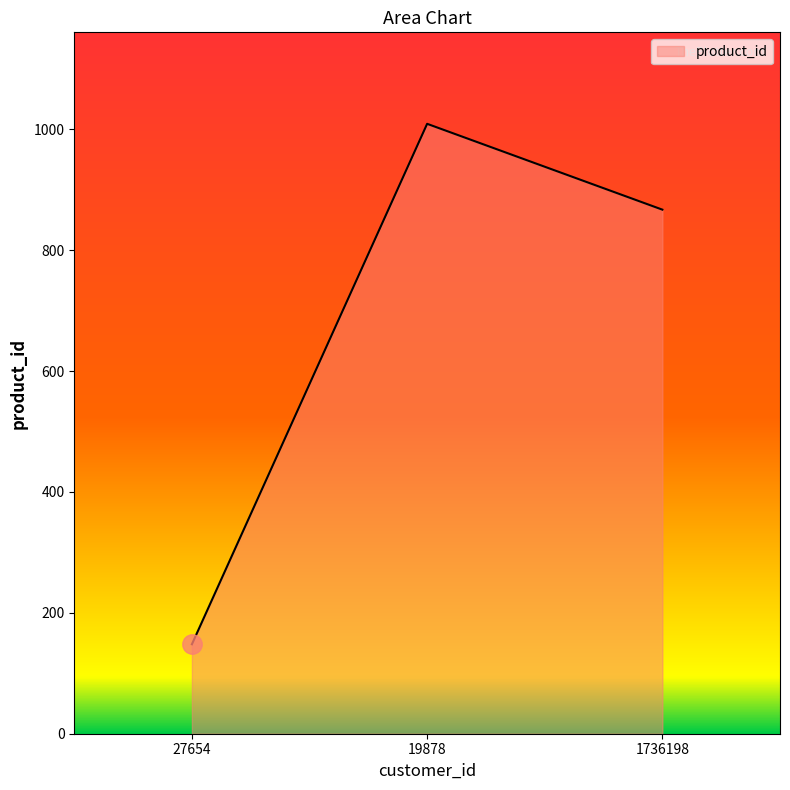

At which label is the value closest to 578?

1736198